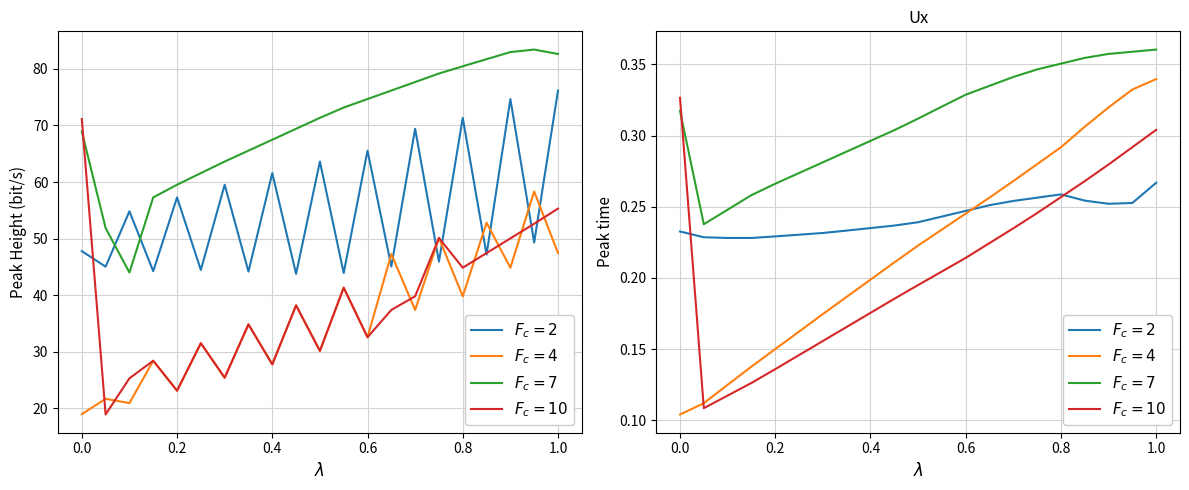

How many interior local valleys does the $F_c=2$ series have?

1